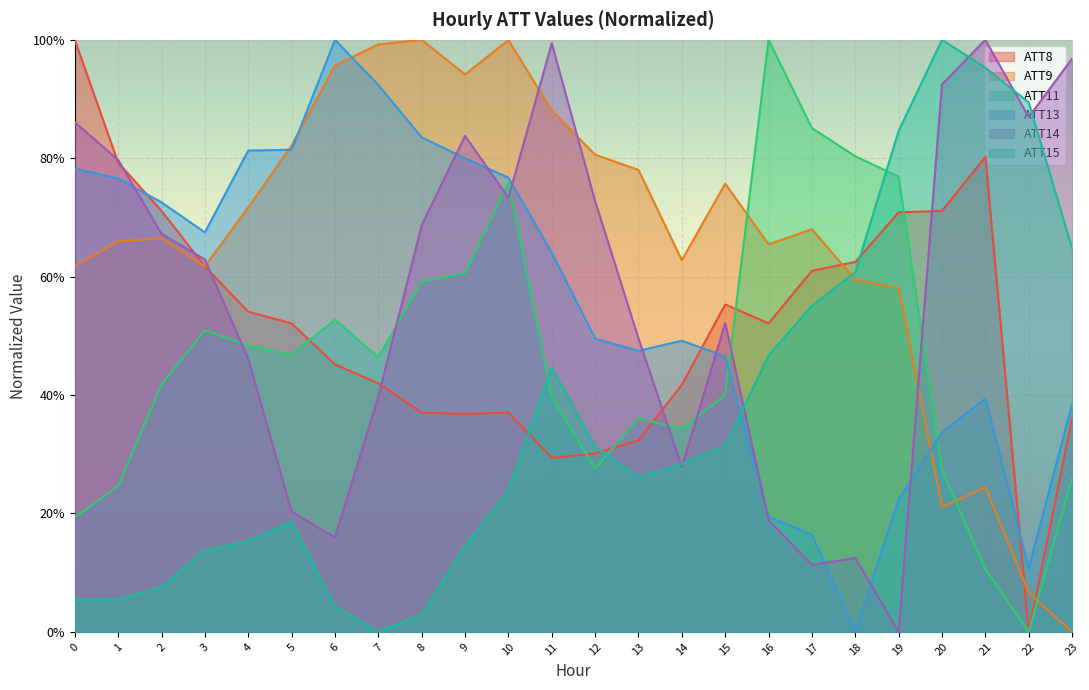

Which series has the largest range (max minus min)?

ATT8